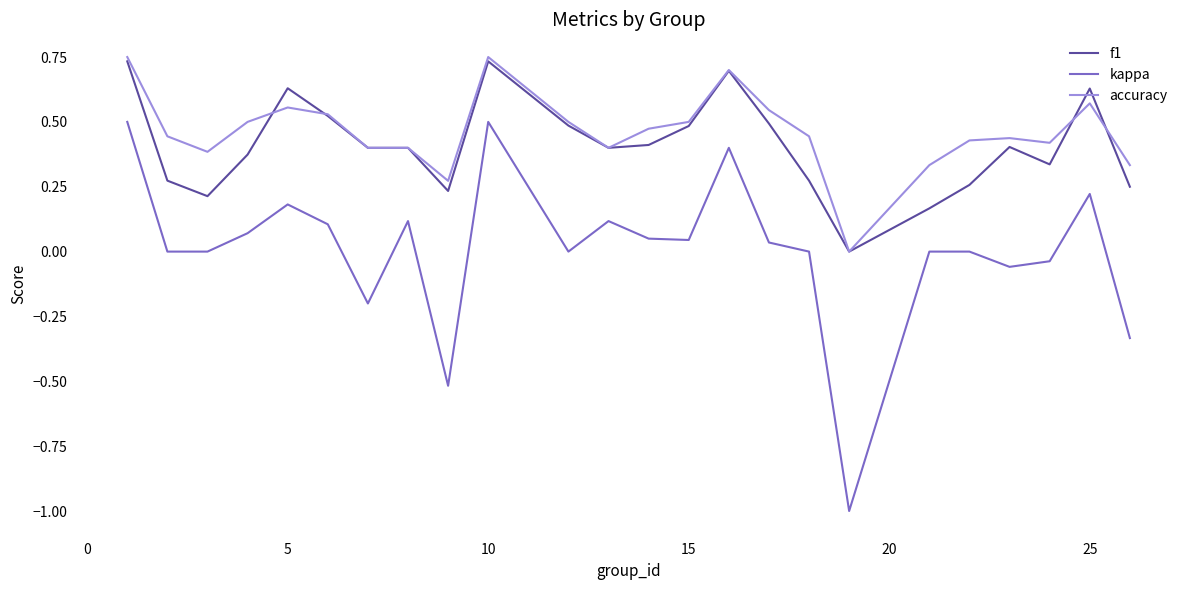

Which series has the largest total across all categories?

accuracy